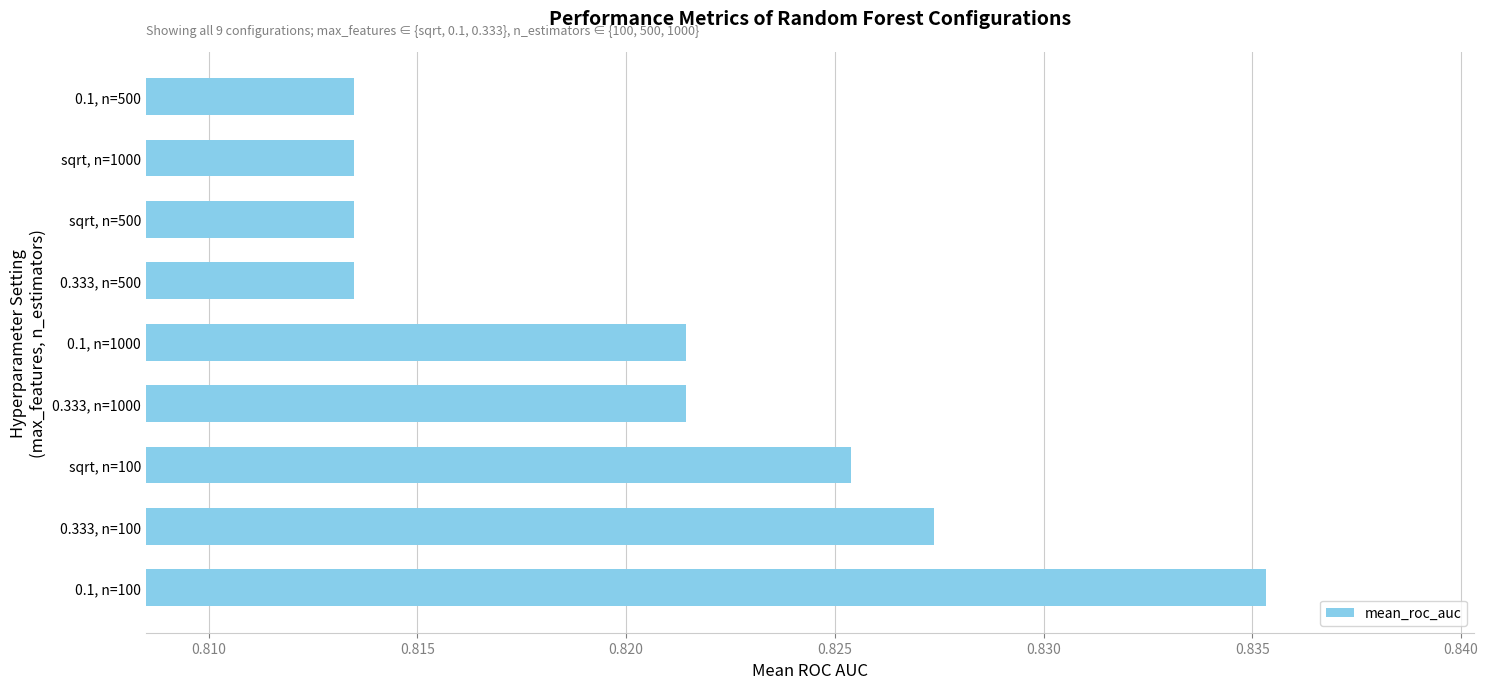

The value at sqrt, n=100 is 1.4. True or false?

False